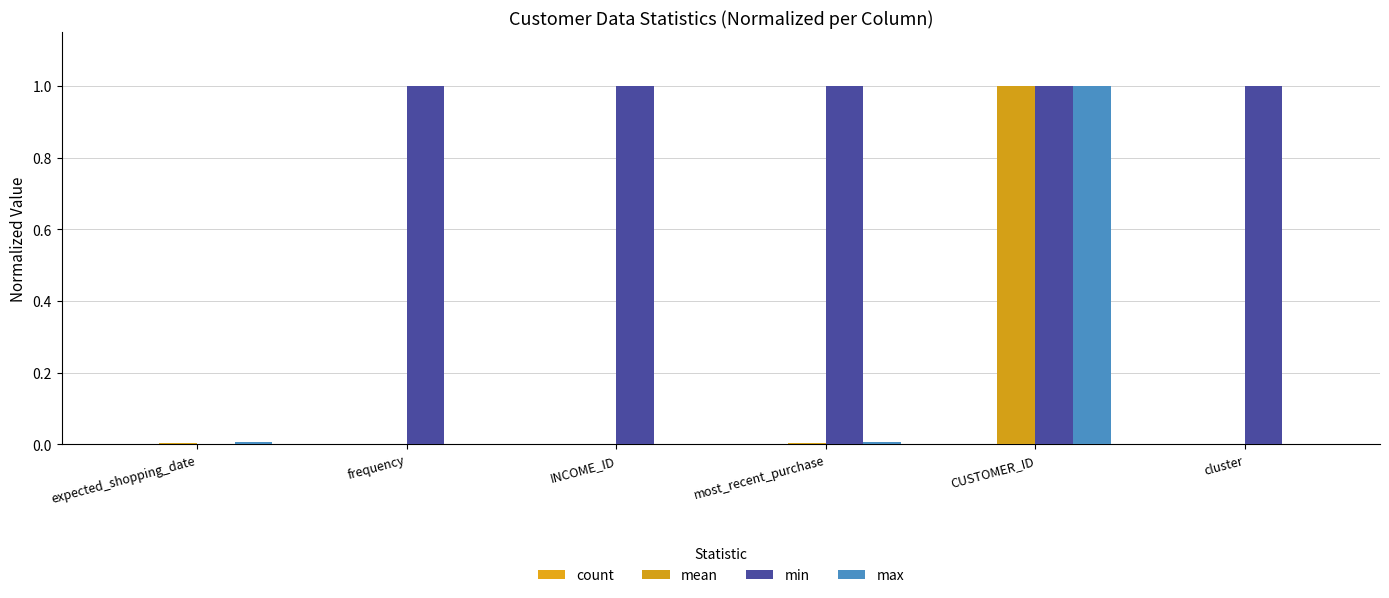

At how many categories does at least one series exceed 0?

6